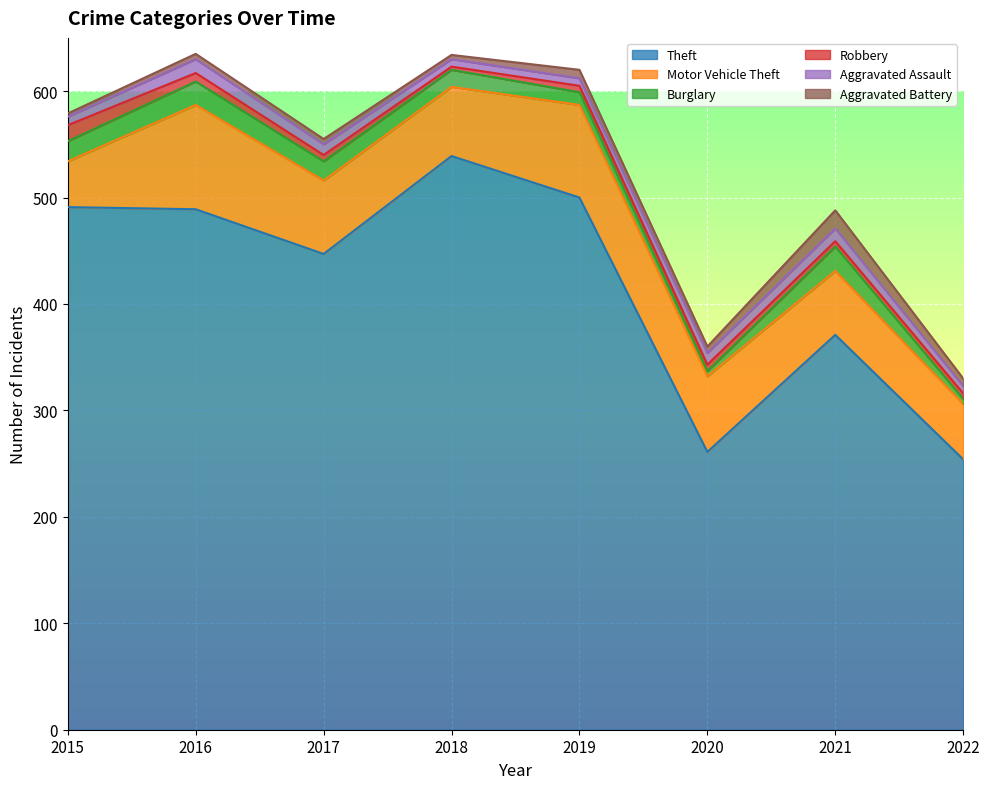

True or false: Aggravated Battery and Theft intersect in this chart.

False